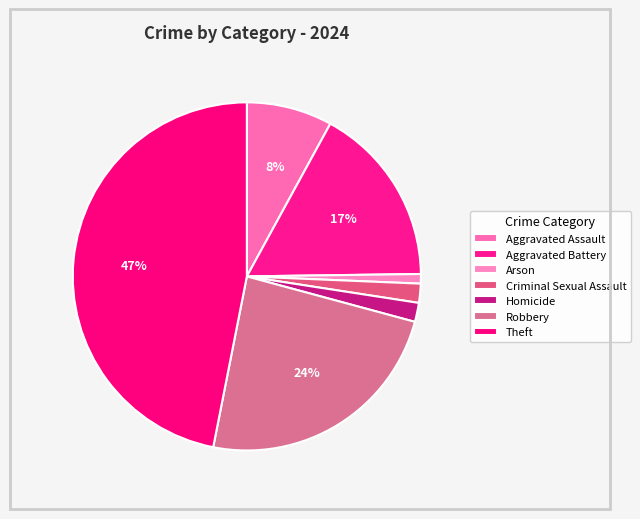

How many slices are in this pie chart?

7